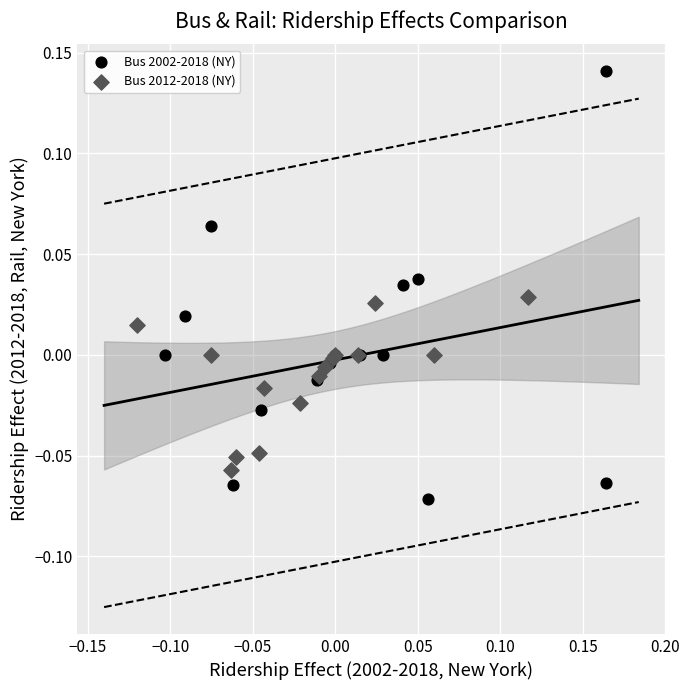

Which series reaches the minimum Y coordinate?

Bus 2002-2018 (NY)